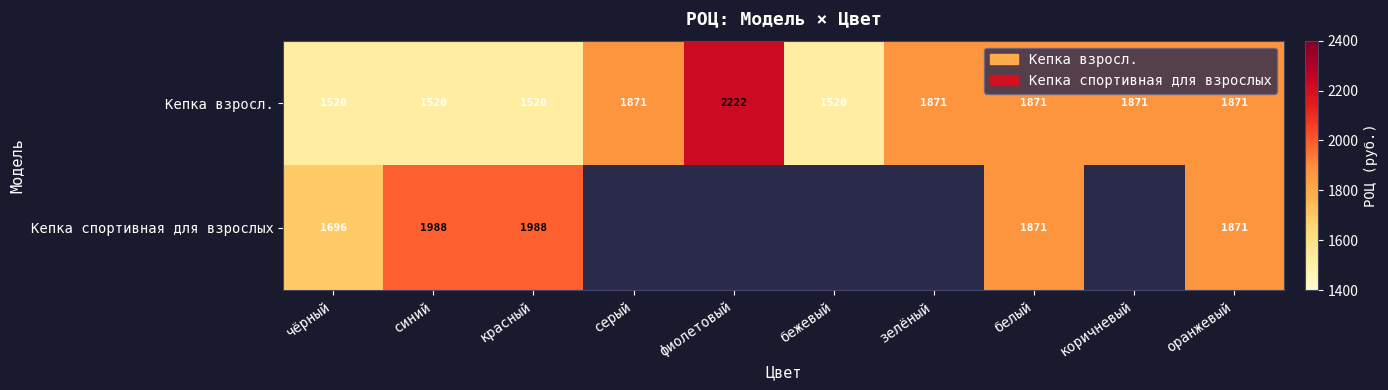

Is the value of Кепка взросл. at синий greater than the value of Кепка спортивная для взрослых at красный?

No